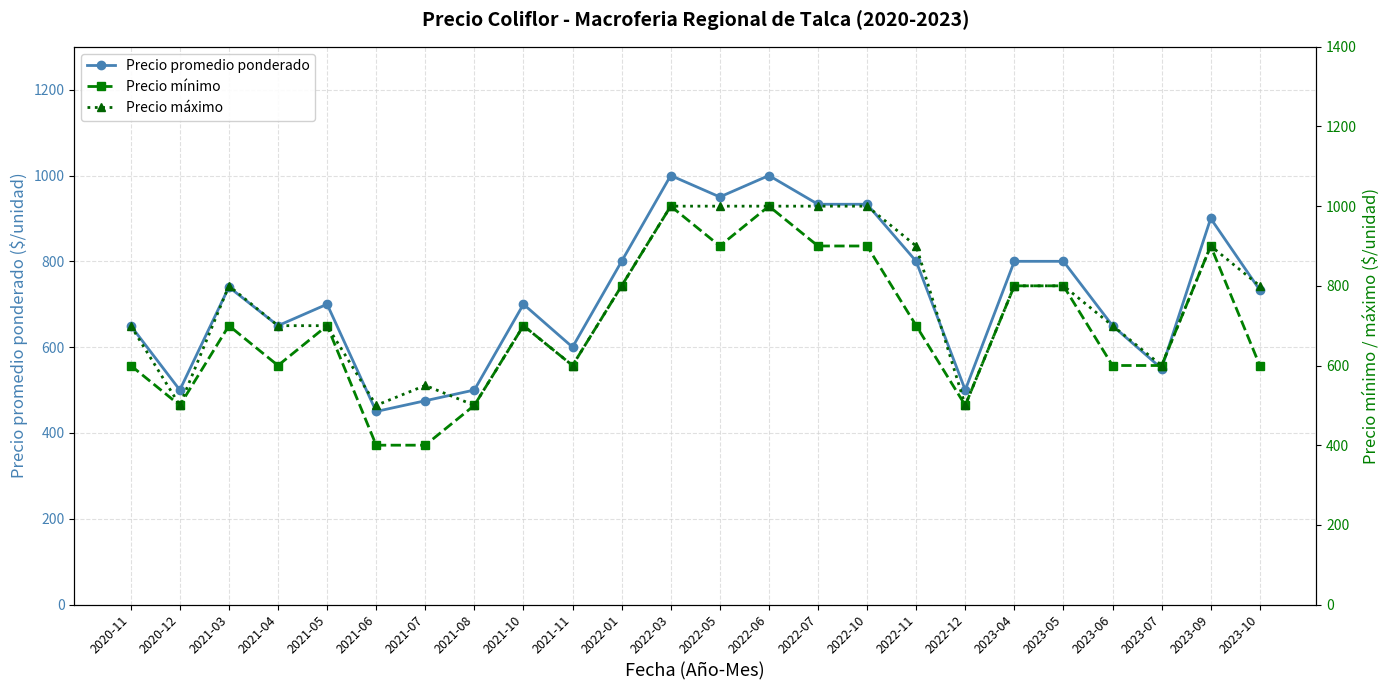

True or false: Precio máximo and Precio promedio ponderado cross at least once.

False